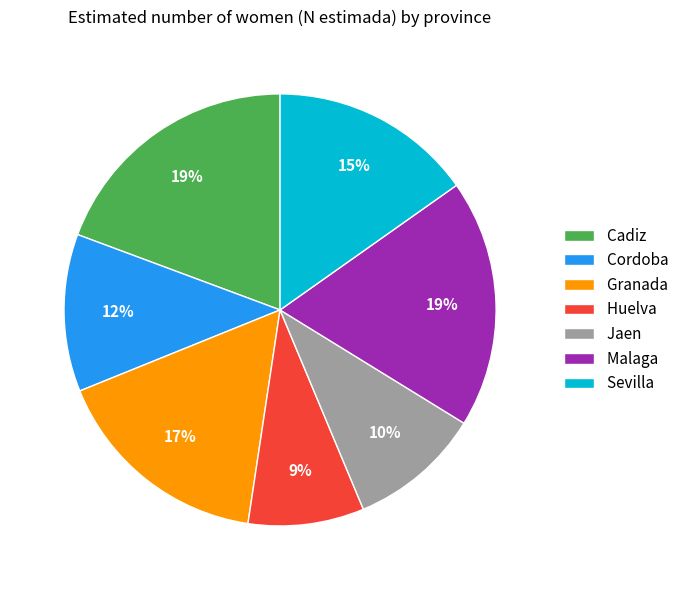

Is it true that Huelva is 9% of the pie?

True